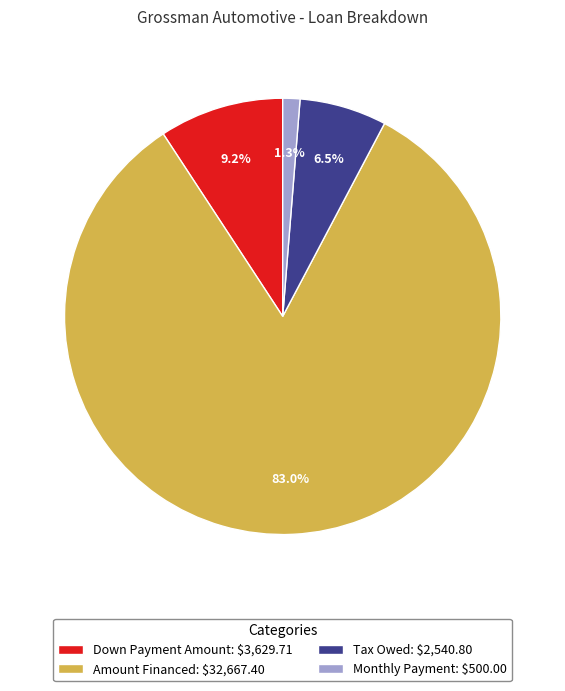

The Tax Owed slice represents 21% of the pie. True or false?

False